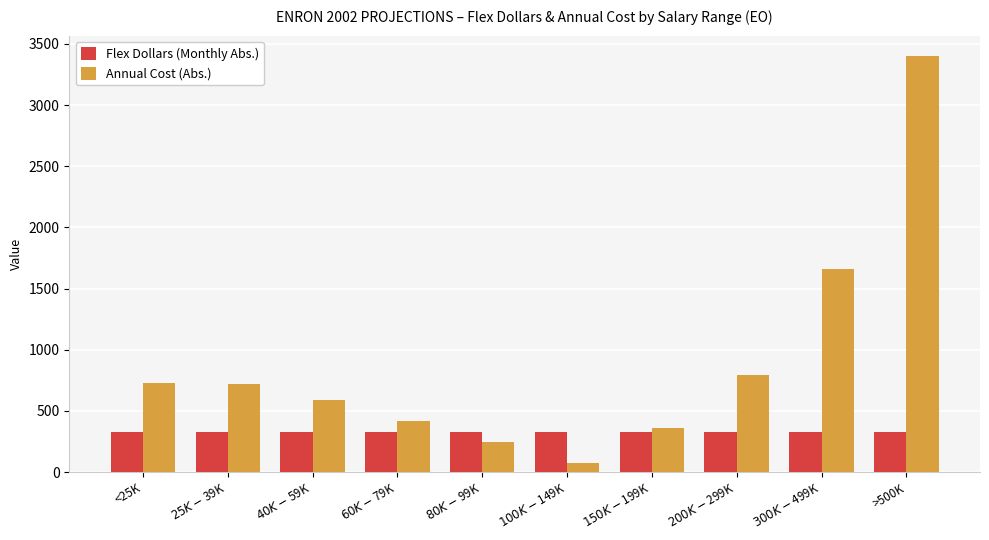

Is it true that Annual Cost (Abs.) equals 590.8 at $40K-$59K?

True